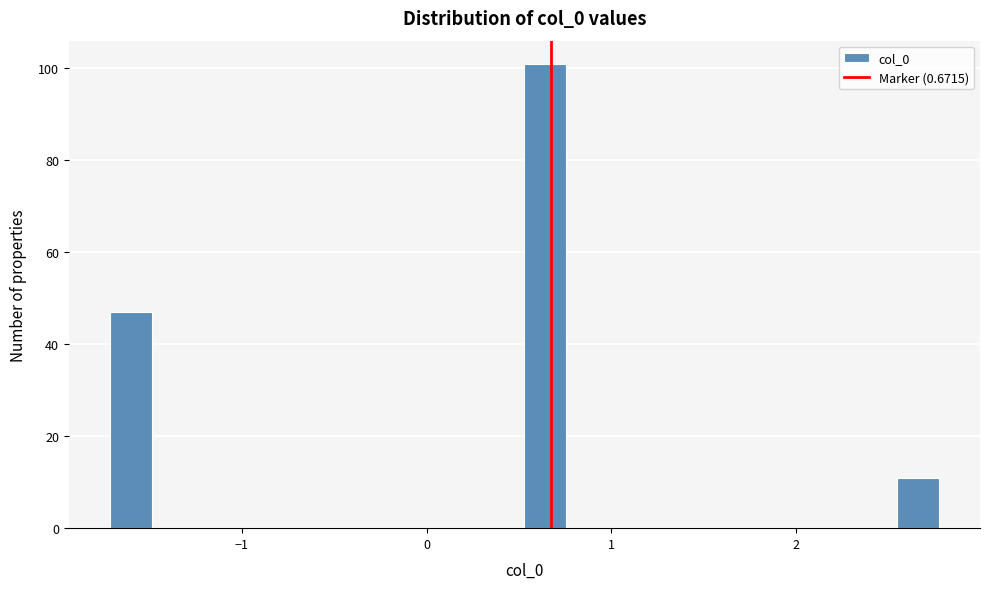

Around what value on the x-axis is the tallest bar? Give the approximate position of its centre, as read against the axis.

0.6